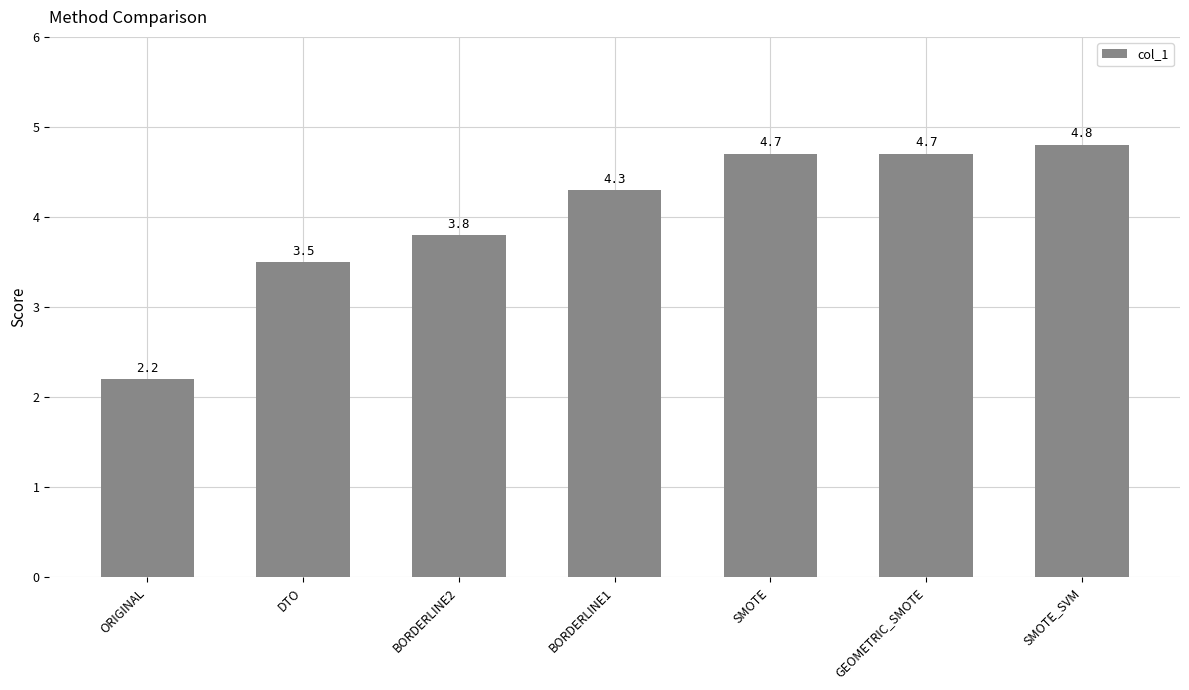

What is the average value?

4.0